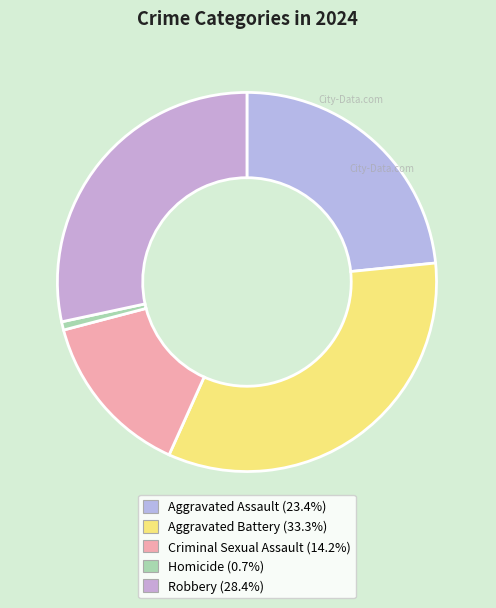

To the nearest percent, what portion does Aggravated Assault represent?

23%